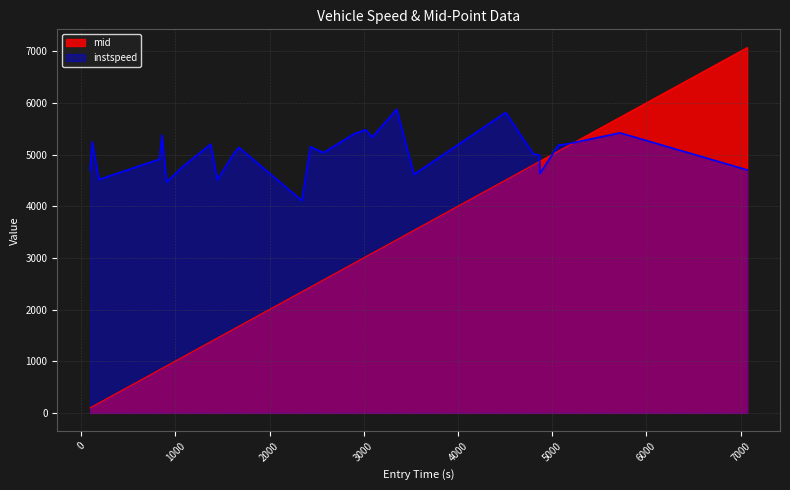

How many intersections are there between instspeed and mid?

3